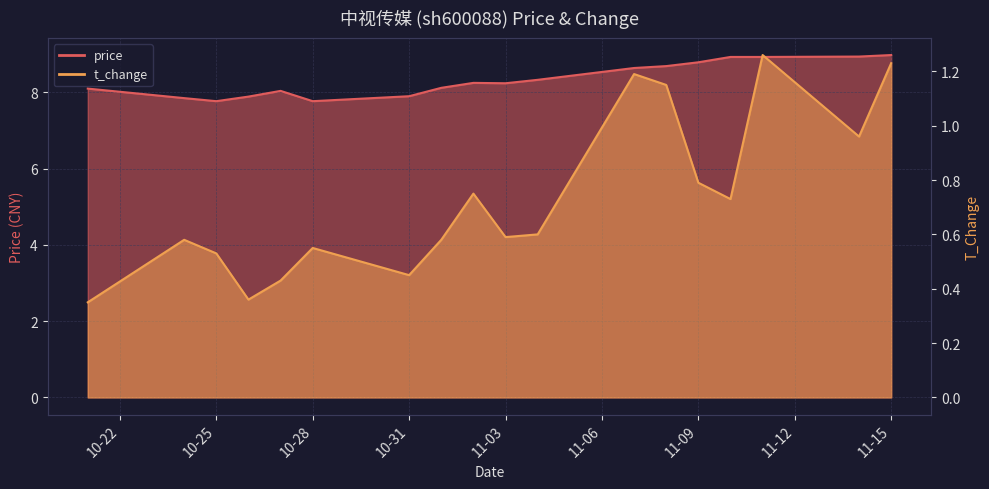

What is the minimum value for t_change?

0.3